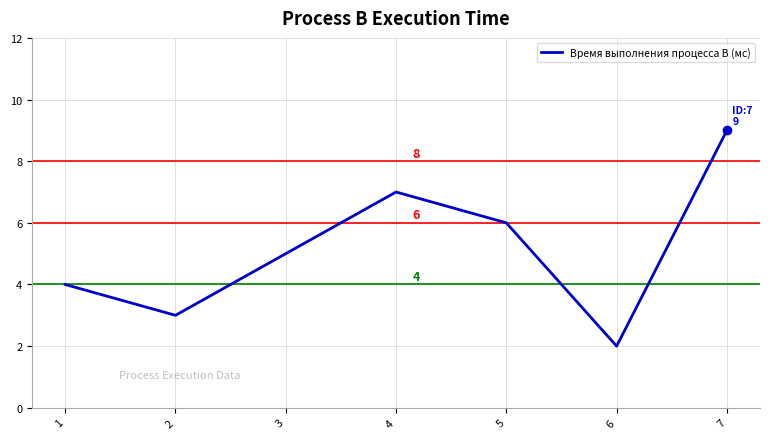

The value at 3 is 7. True or false?

False